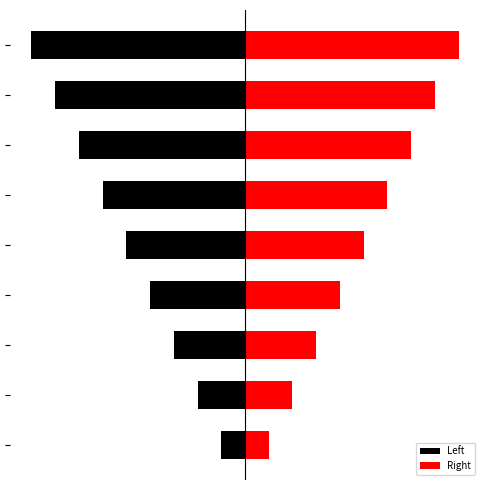

What is the difference between the second highest and minimum values in the Left series?

7